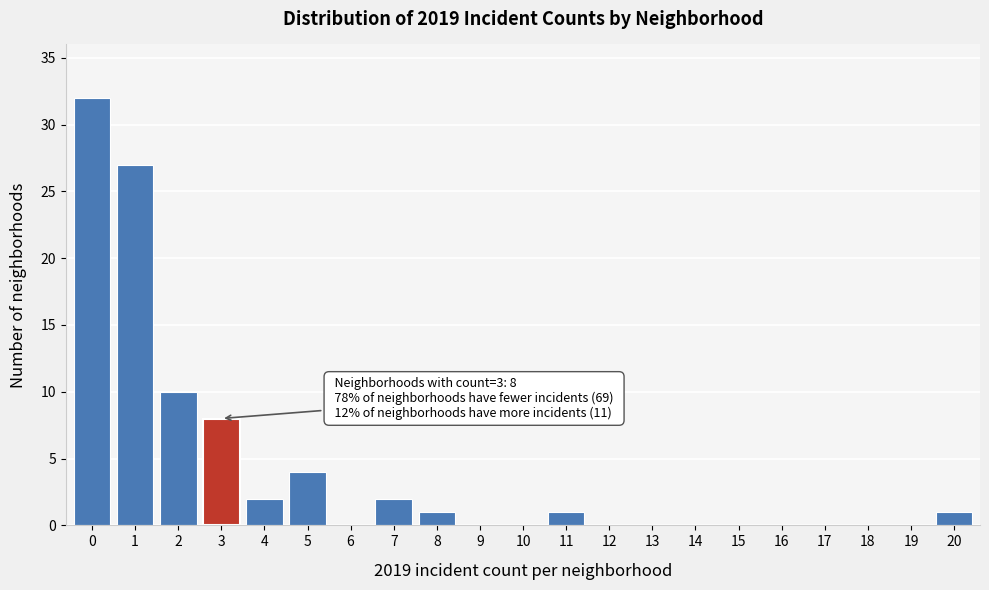

Reading left to right, transcribe all the data shown in this chart.

0=32	1=27	2=10	3=8	4=2	5=4	6=0	7=2	8=1	9=0	10=0	11=1	12=0	13=0	14=0	15=0	16=0	17=0	18=0	19=0	20=1